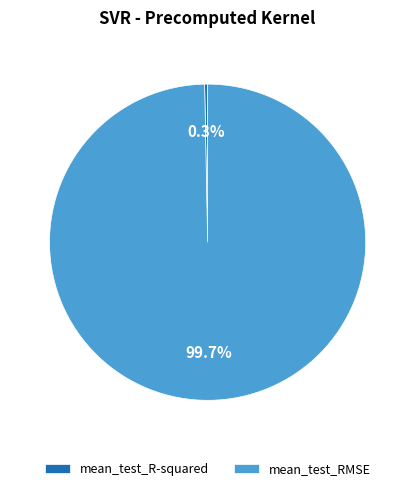

The mean_test_R-squared slice represents 7% of the pie. True or false?

False